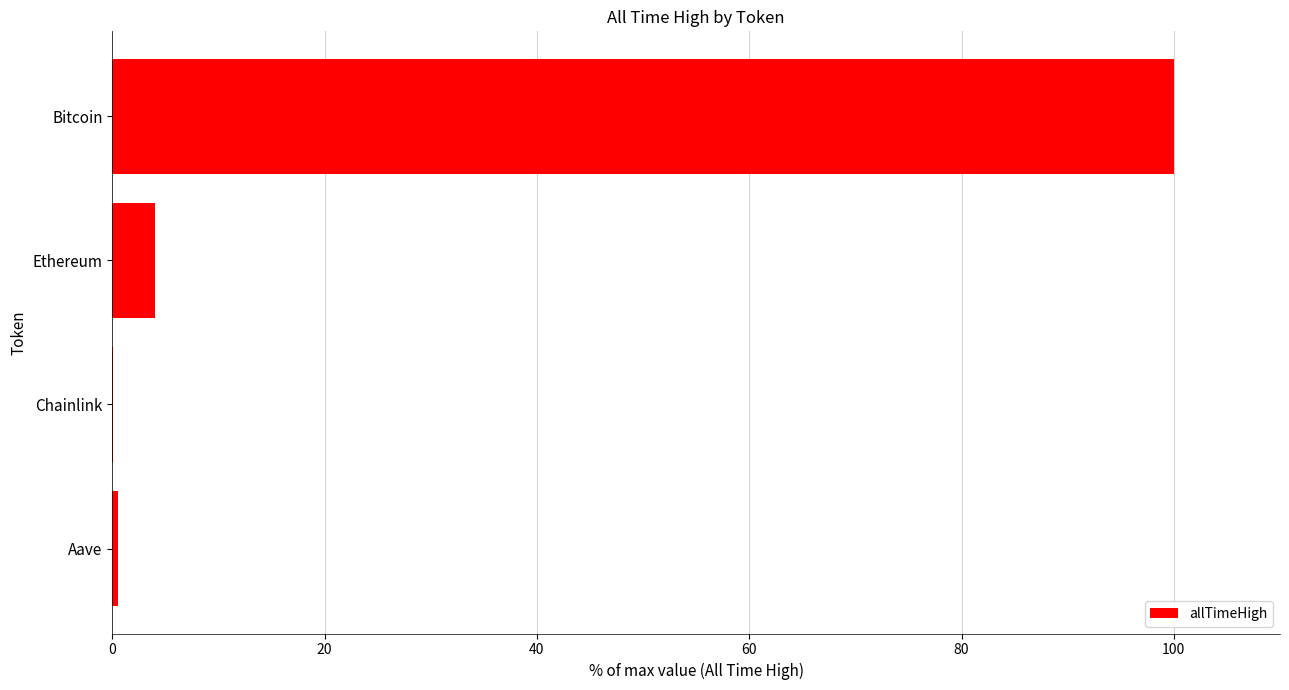

Is it true that the value at Bitcoin is 100.0?

True